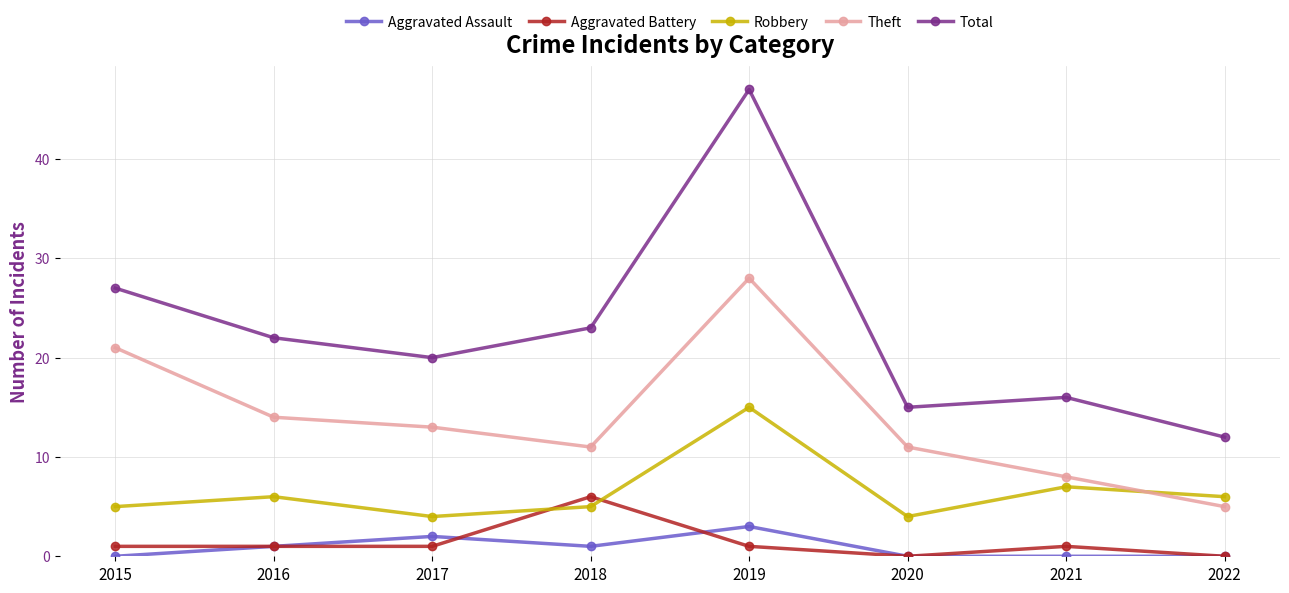

How many interior local peaks does the Theft series have?

1